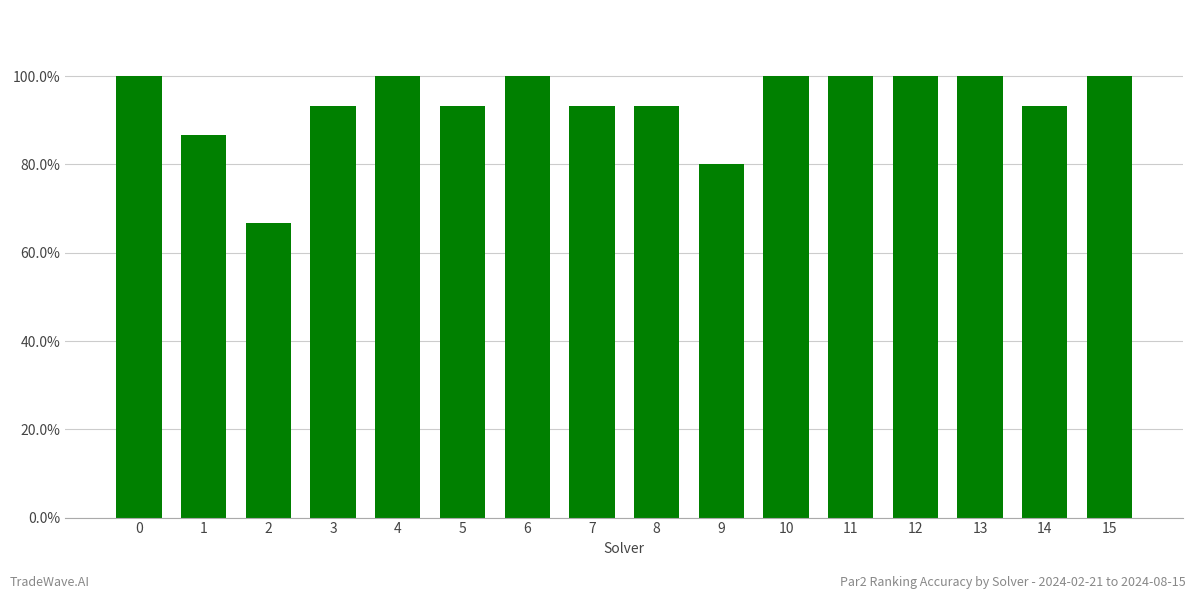

What is the difference between the maximum and minimum values?

0.3